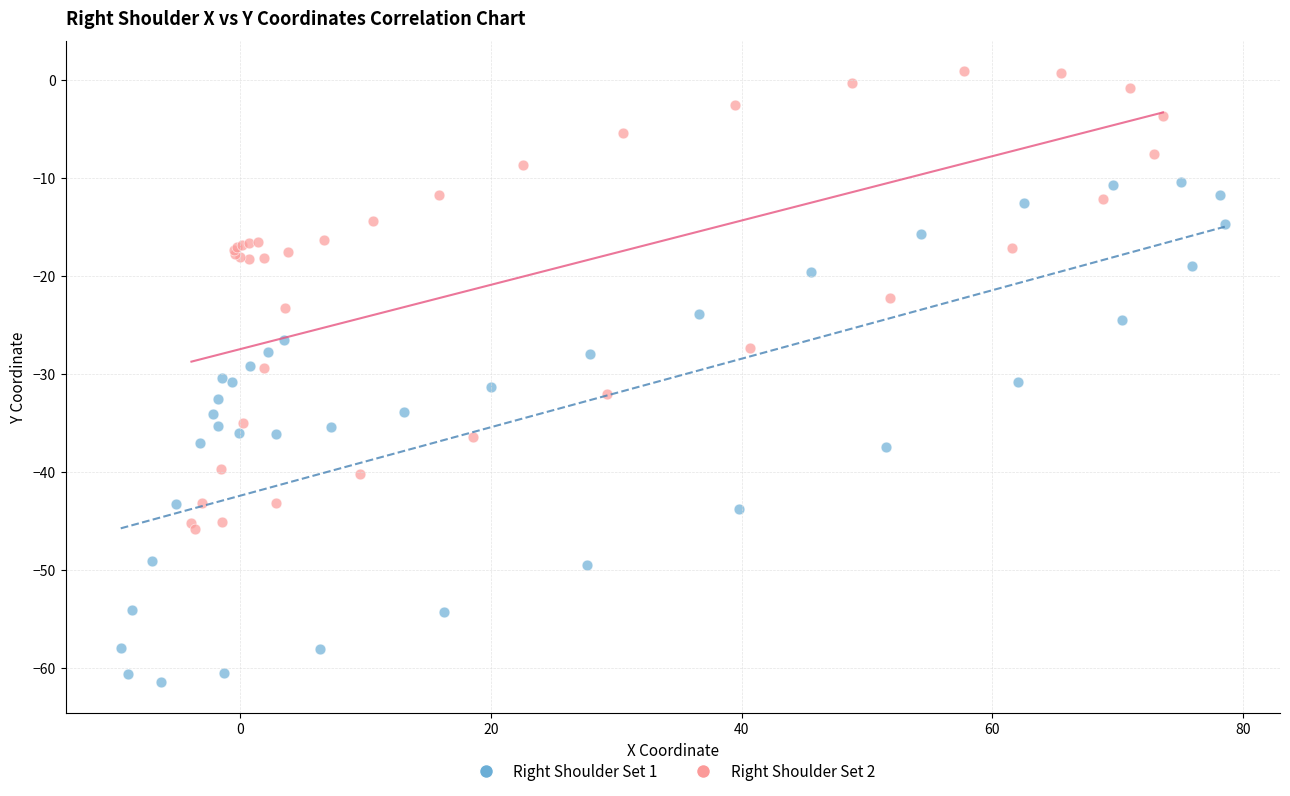

Which series contains the highest Y value?

Right Shoulder Set 2